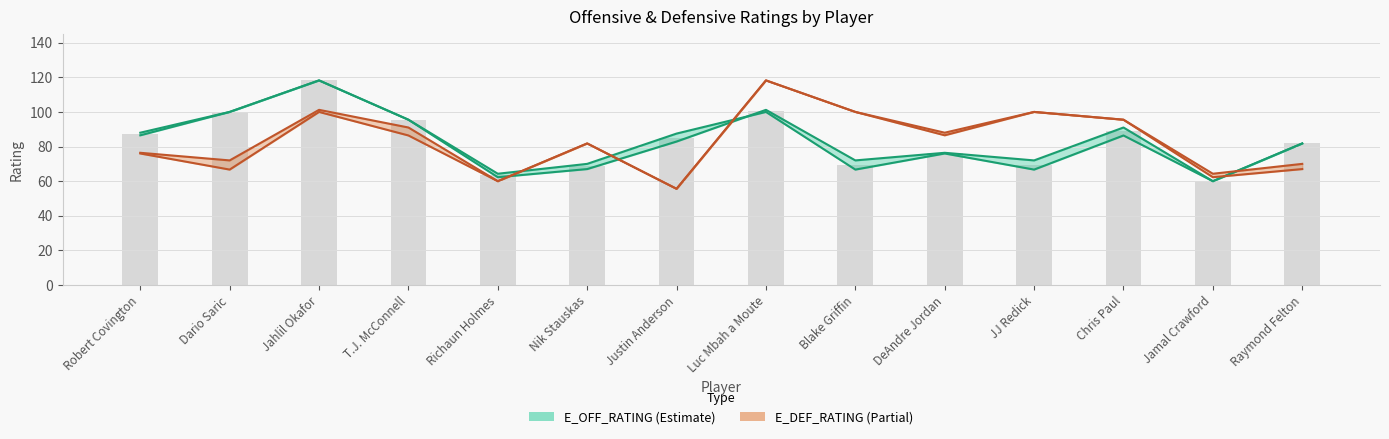

How many data points in DEF_RATING are less than 86?

7